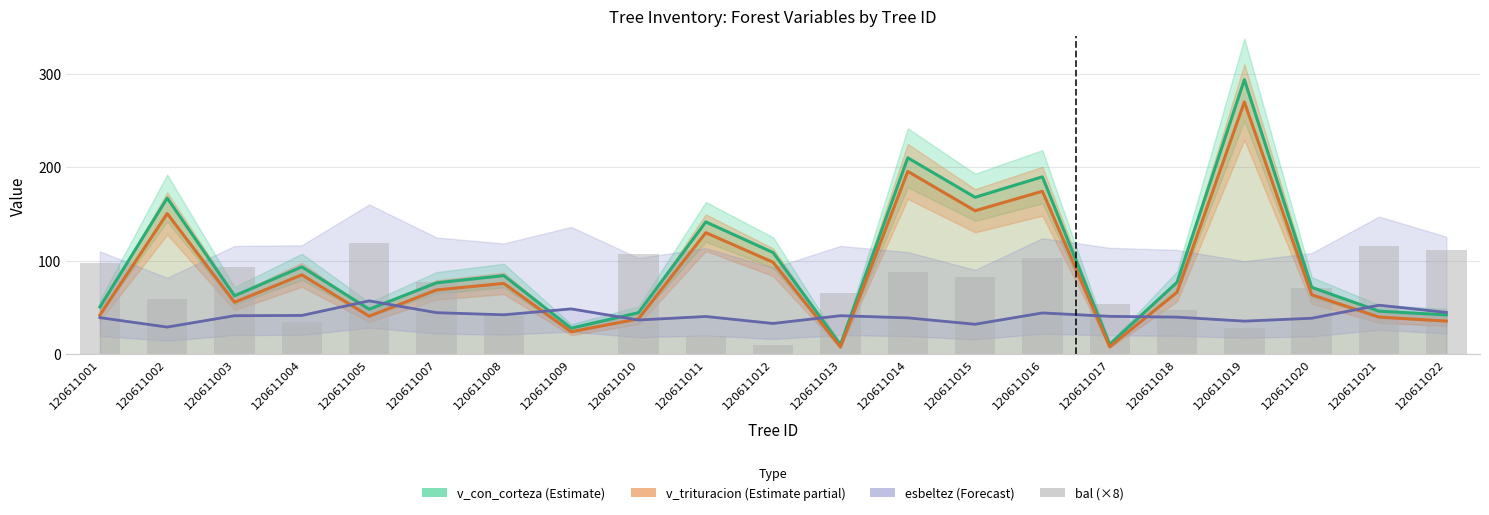

Where does the v_con_corteza (Estimate) series first go above 76?

120611002